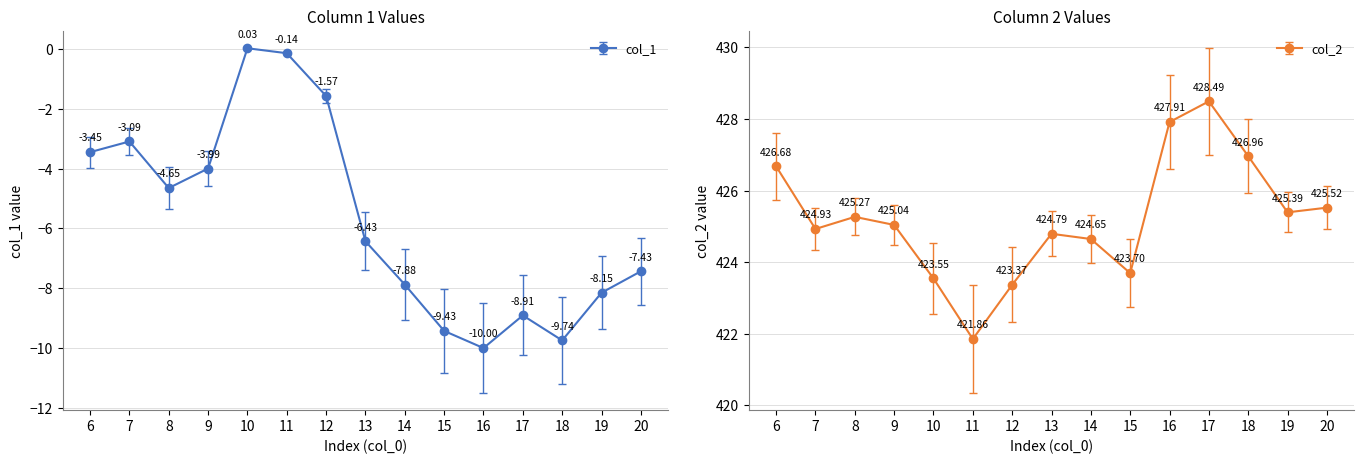

Is the value of col_1 at 19 greater than the value of col_2 at 15?

No